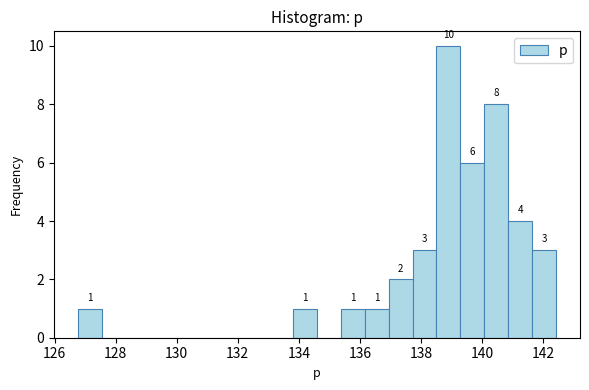

Read against the x-axis, roughly where is the centre of the tallest bar?

139.0